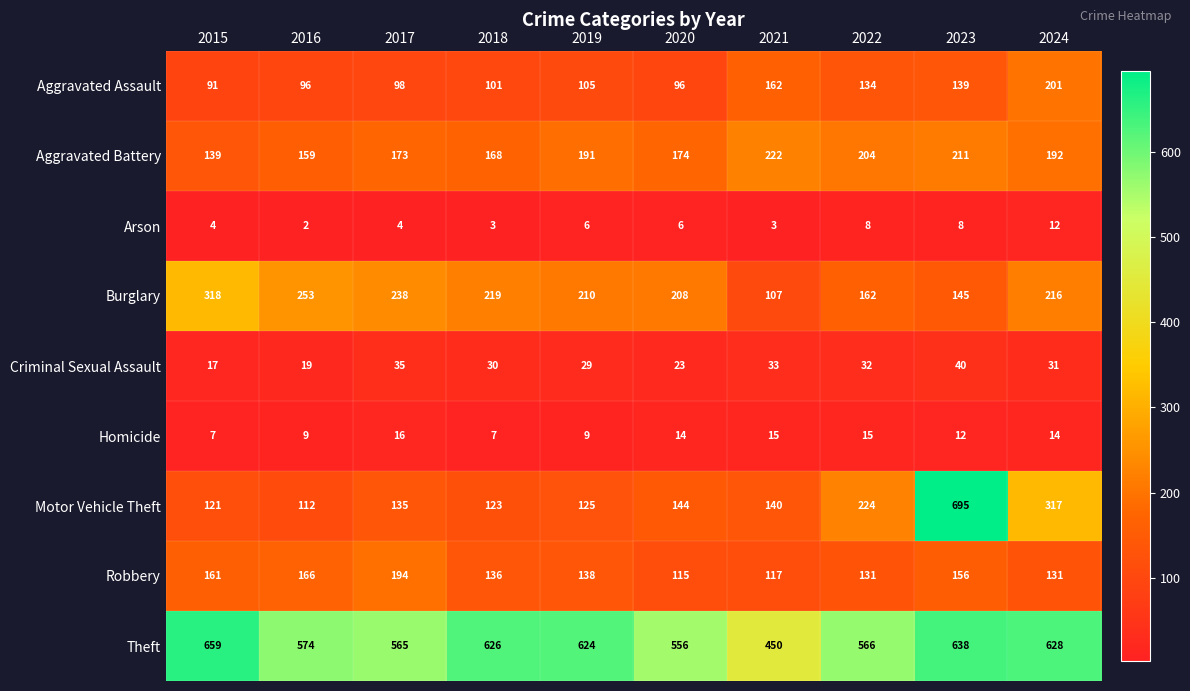

Where does the Motor Vehicle Theft series first go above 140?

2020